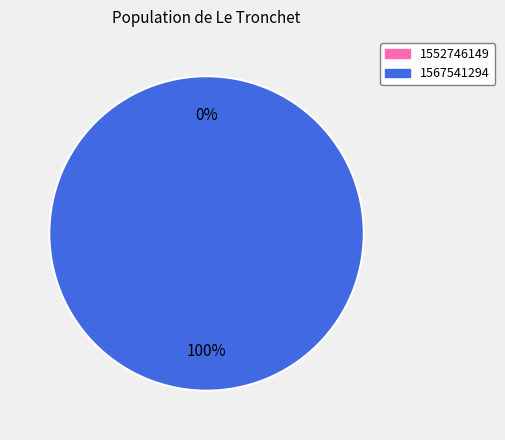

Rank the categories by value from lowest to highest.

1552746149, 1567541294